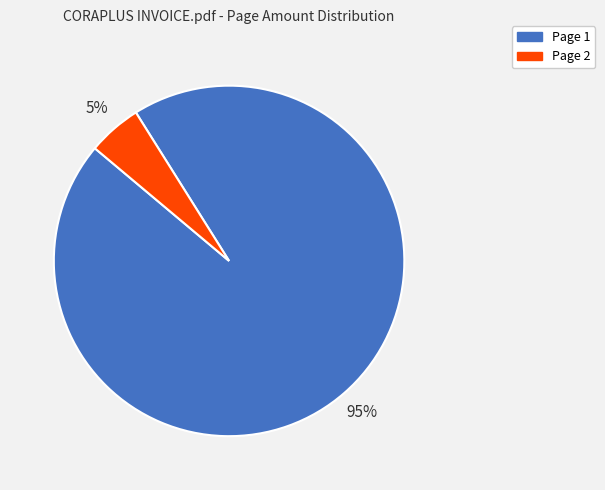

Which slice is the smallest?

Page 2